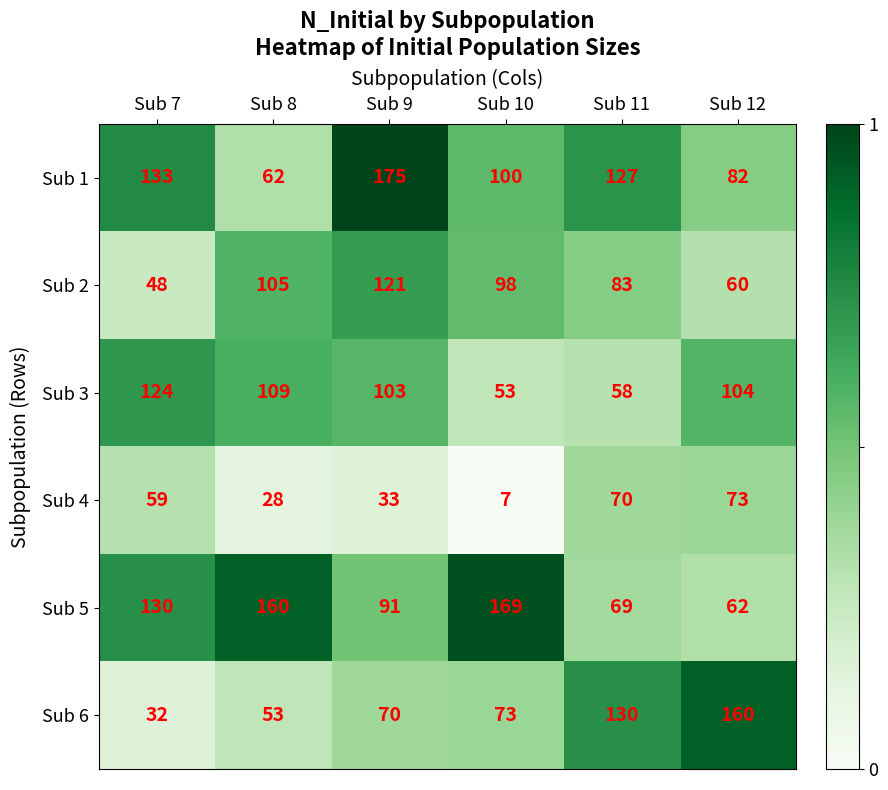

At which label is Sub 3 closest to 88?

Sub 9